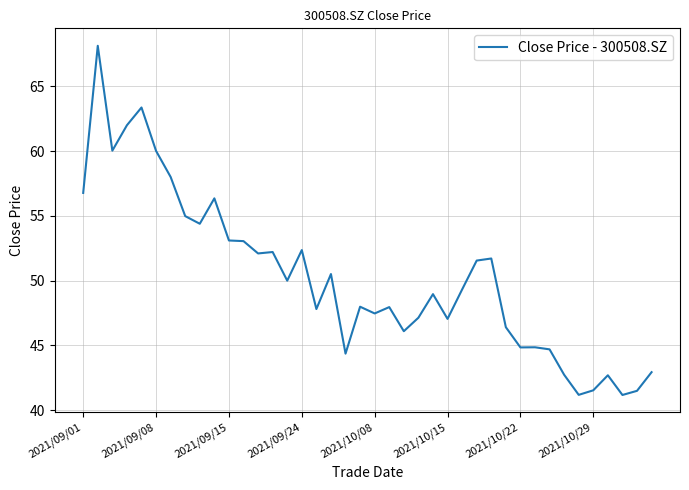

What is the smallest value displayed?

41.2